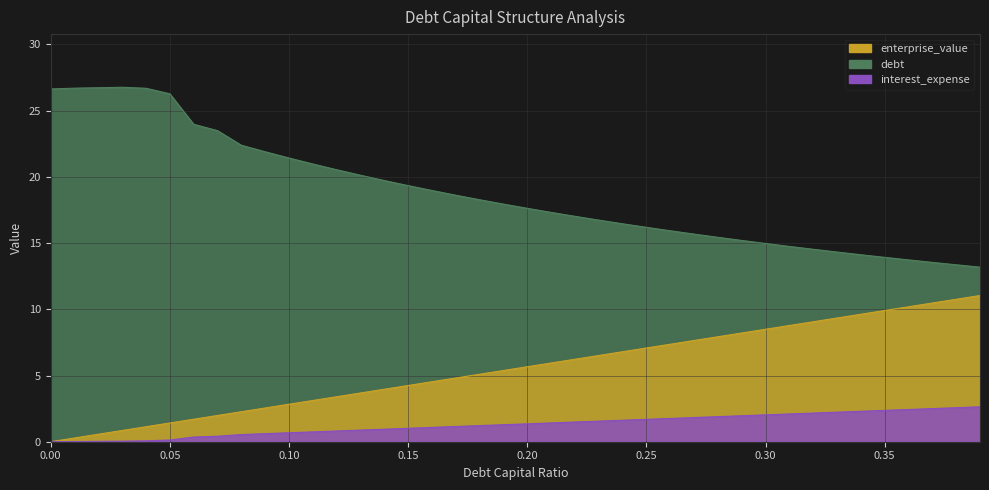

At which label does enterprise_value reach its peak?

0.03